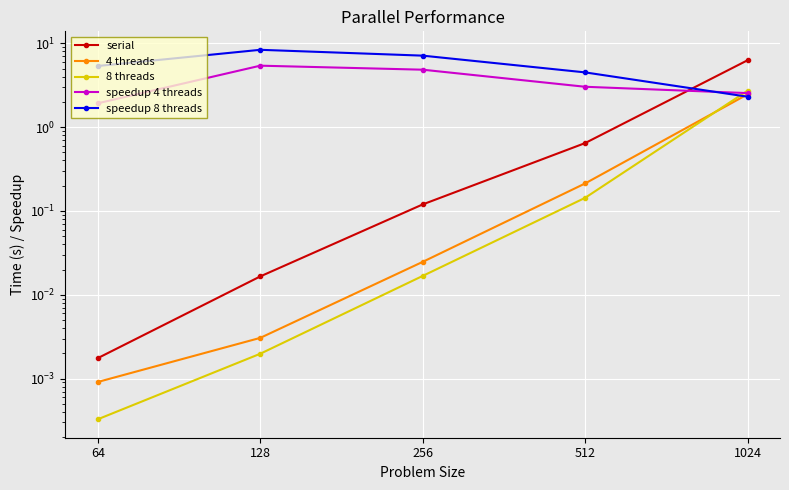

What is the difference between the maximum and minimum values in the speedup 8 threads series?

6.1